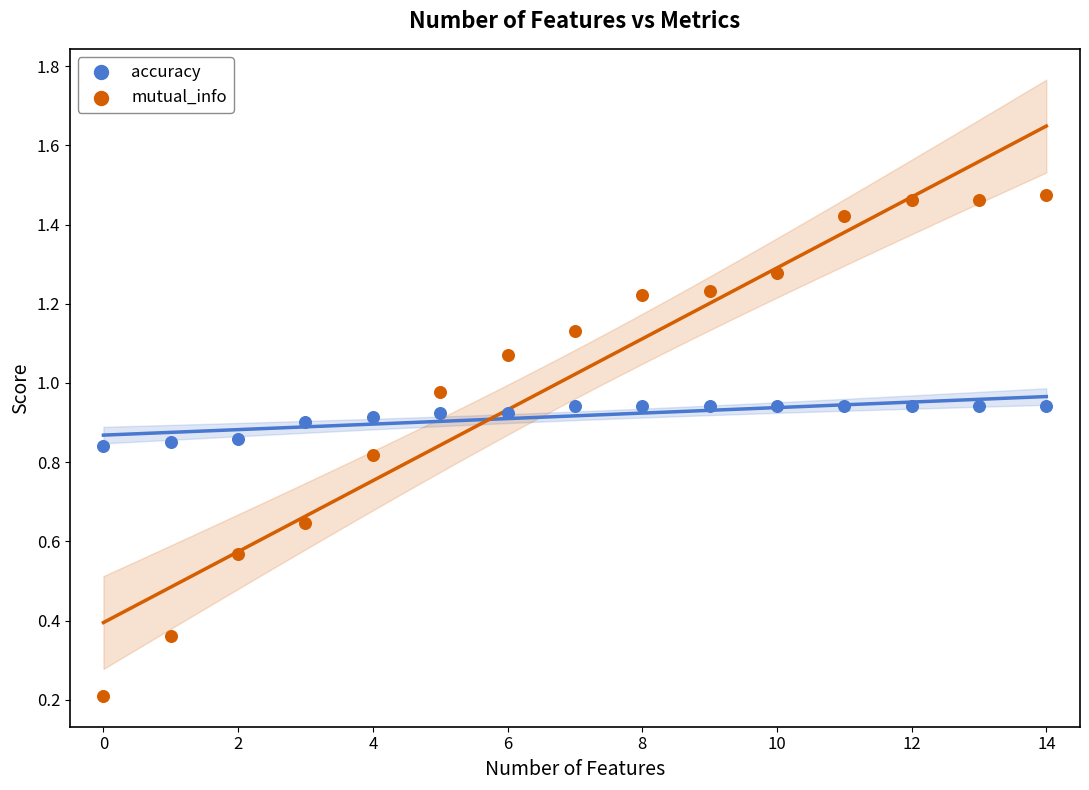

Which series reaches the minimum Y coordinate?

mutual_info